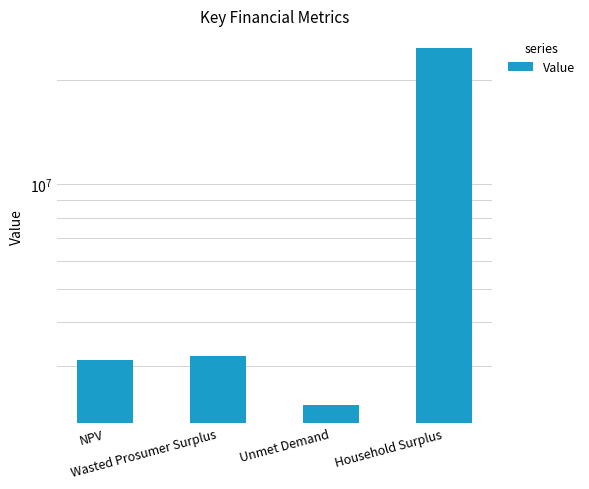

What is the difference between the maximum and minimum values?

22400226.9